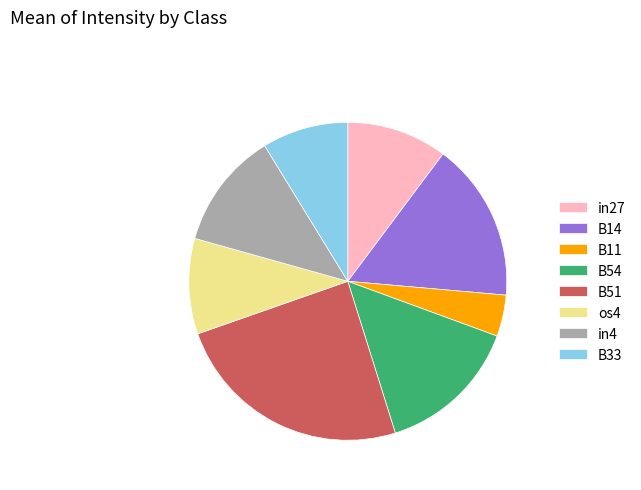

Count the number of slices in the pie.

8